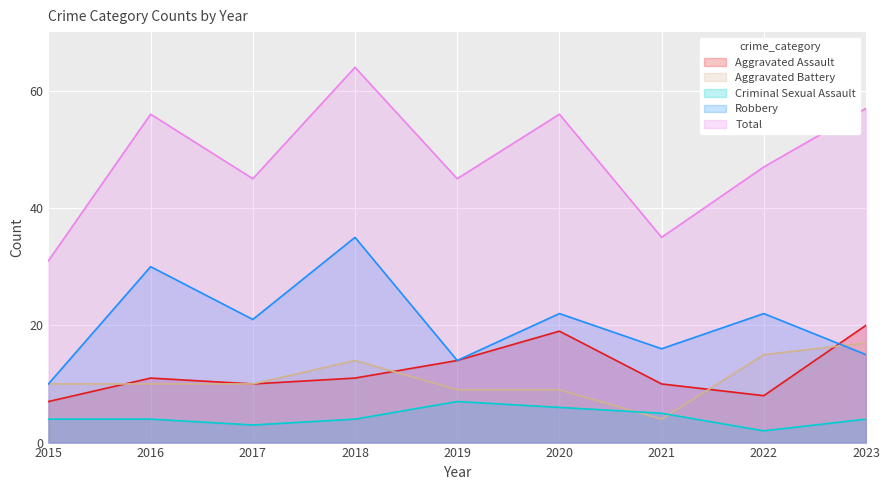

True or false: Total and Aggravated Battery cross at least once.

False